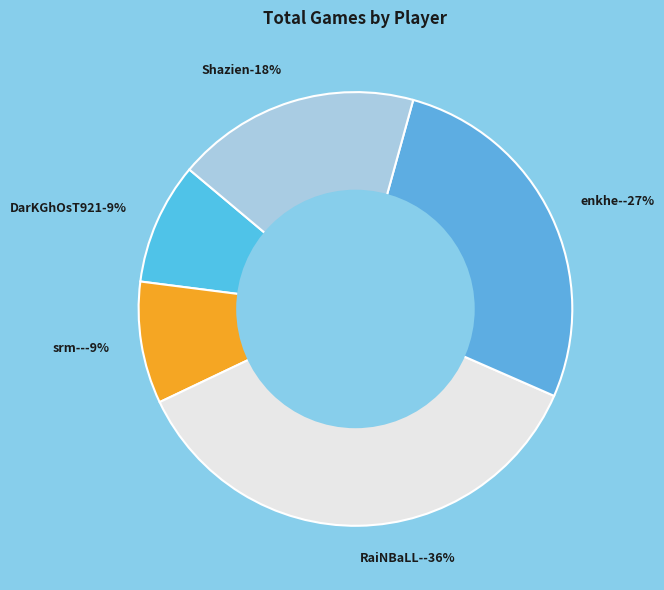

How many segments does this pie chart have?

5